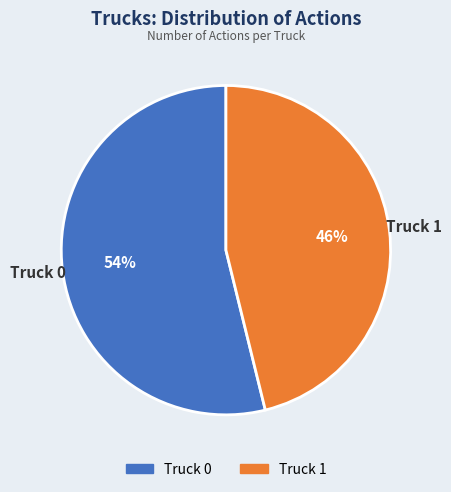

Do Truck 0 and Truck 1 together represent more than half of the pie?

Yes